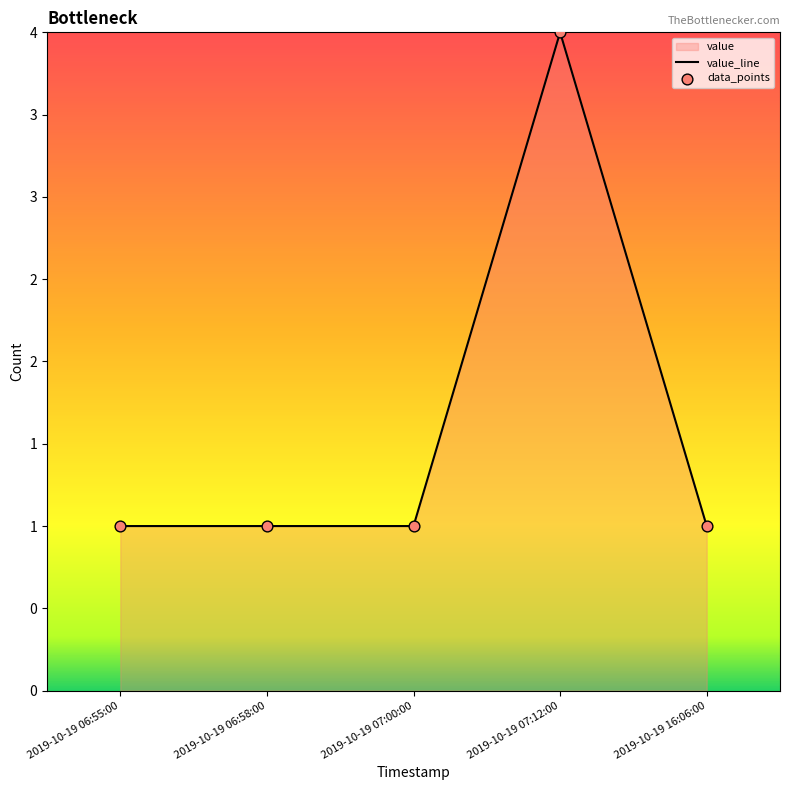

Between 2019-10-19 07:12:00 and 2019-10-19 07:00:00, which is larger?

2019-10-19 07:12:00